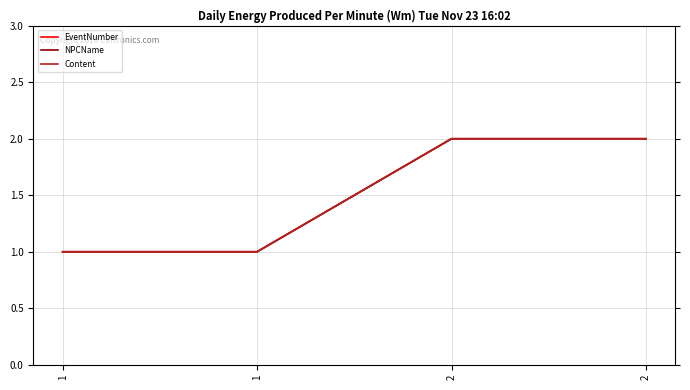

What is the value of the EventNumber point at the 4th from the left?

2